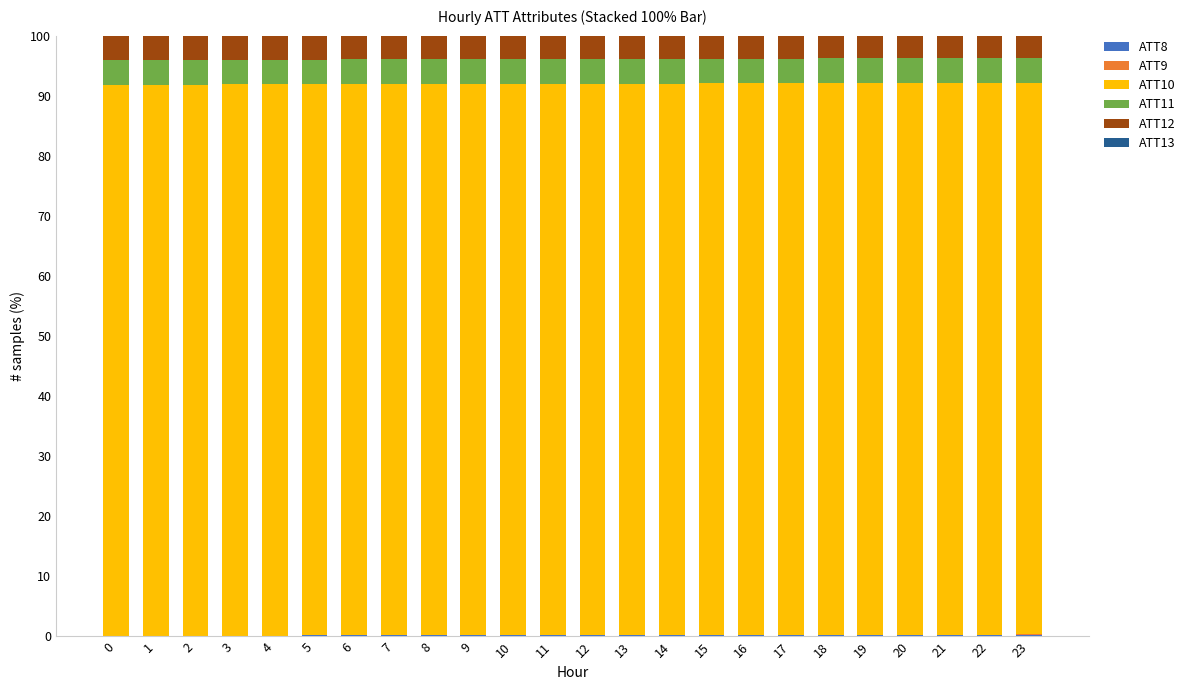

How many ATT11 values are between 4 and 5?

24